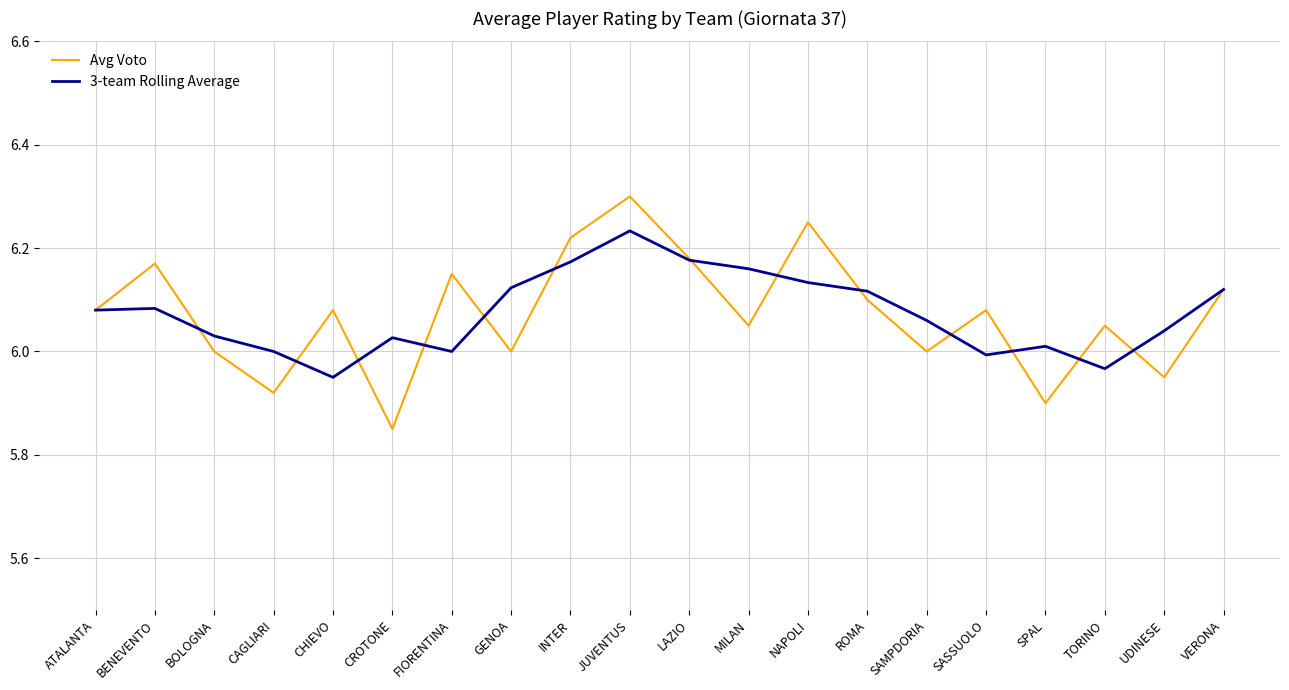

Rank the series at ROMA from highest to lowest value.

3-team Rolling Average, Avg Voto